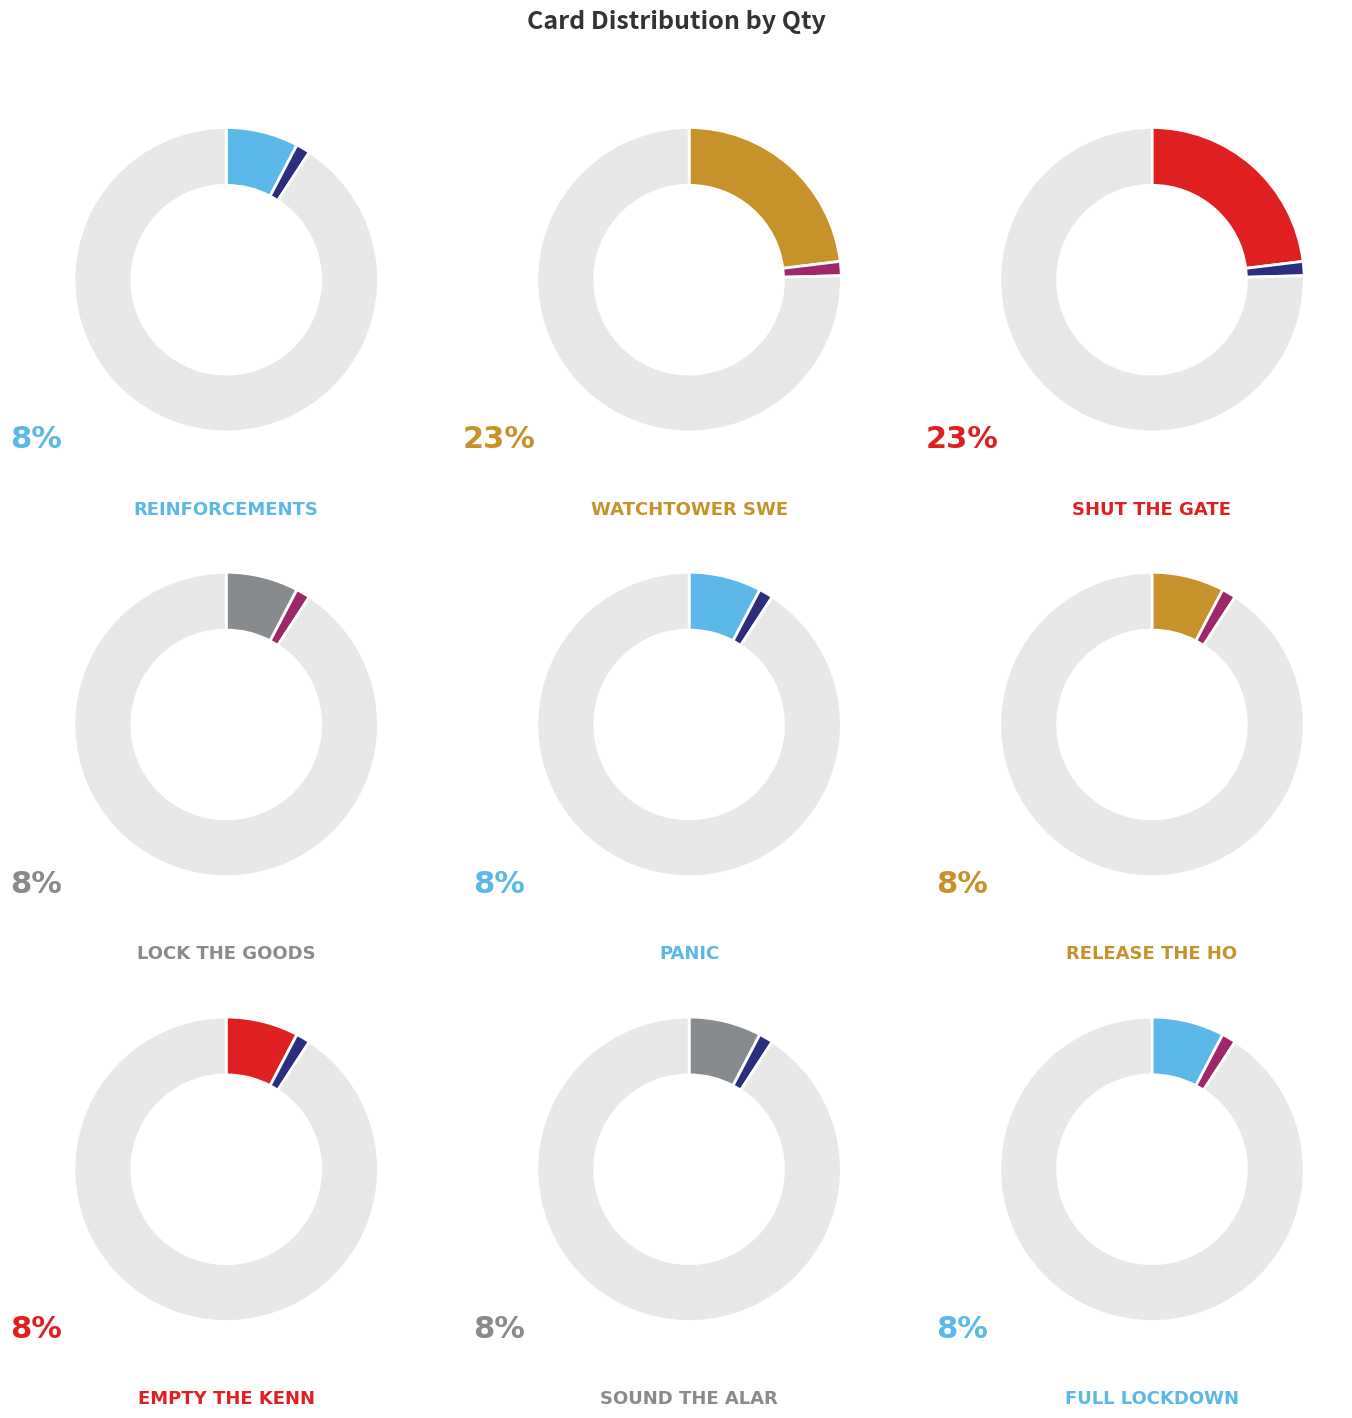

Approximately how many times larger is the value at Panic! compared to Watchtower Sweep?

0.3